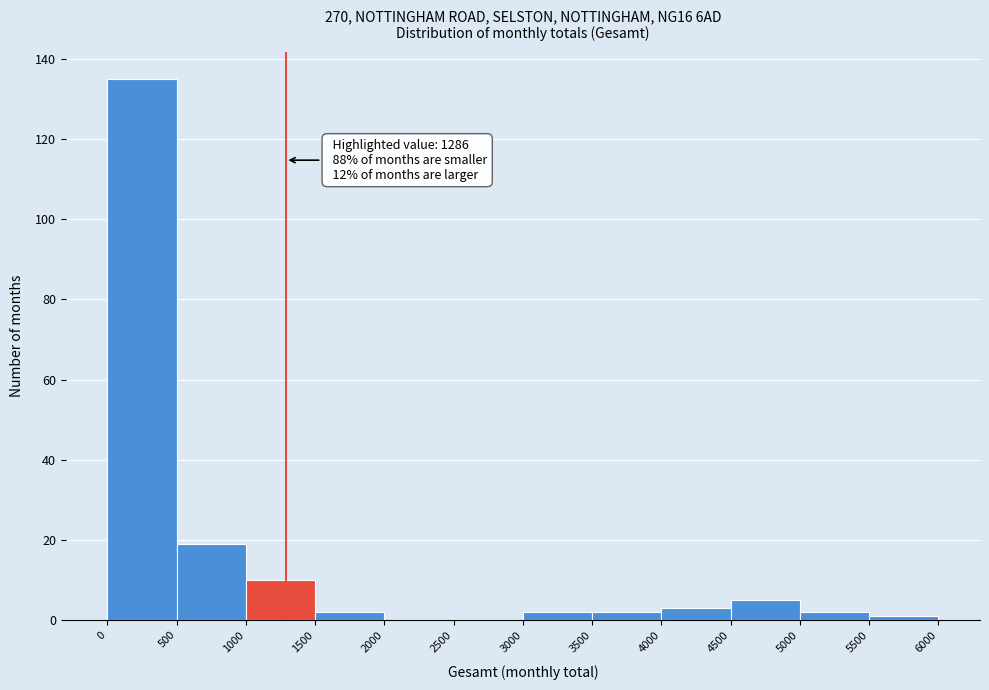

Over which range of the x-axis is the bar tallest?

0 to 500